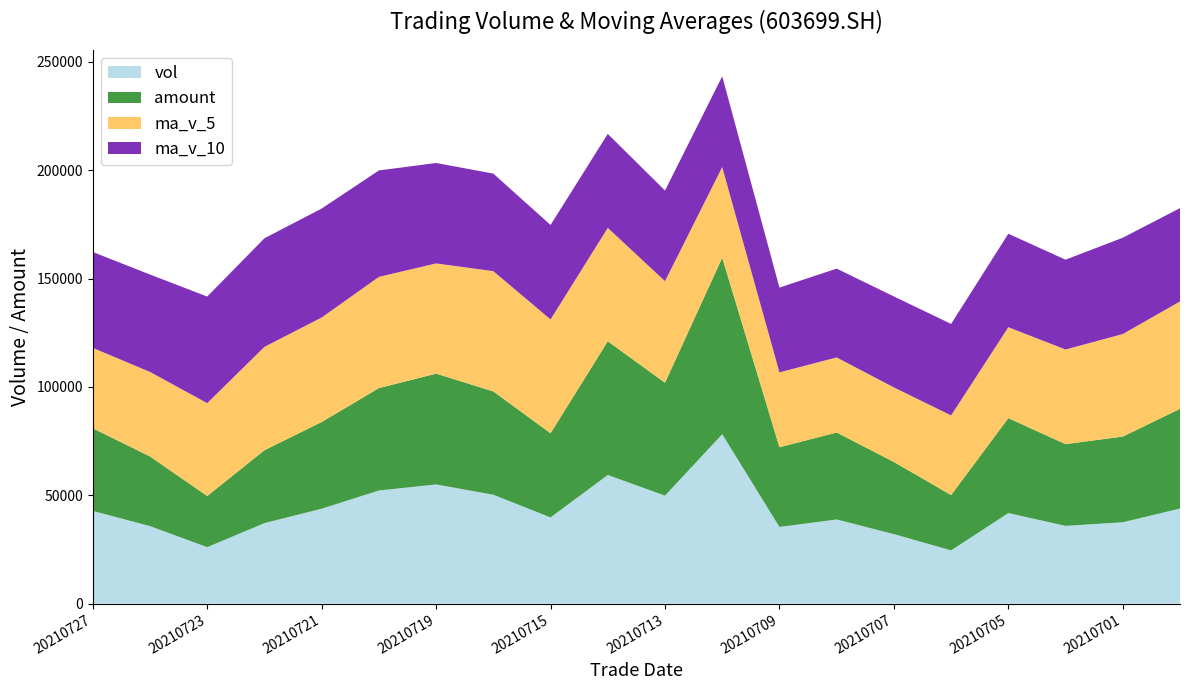

Reading left to right, extract all data points from this chart.

vol: 20210727=42810.5	20210726=35795.8	20210723=26071.4	20210722=37185.9	20210721=43819.1	20210720=52224.0	20210719=55033.0	20210716=50278.1	20210715=39808.5	20210714=59390.3	20210713=49853.4	20210712=78215.0	20210709=35401.0	20210708=38859.3	20210707=32111.0	20210706=24596.0	20210705=41817.2	20210702=35911.1	20210701=37572.0	20210630=43902.1
amount: 20210727=38116.7	20210726=32143.5	20210723=23613.8	20210722=33632.1	20210721=40014.6	20210720=47252.2	20210719=51130.1	20210716=47670.2	20210715=38844.5	20210714=61705.8	20210713=52106.9	20210712=81442.7	20210709=36796.7	20210708=40122.9	20210707=33288.7	20210706=25528.1	20210705=43807.2	20210702=37716.3	20210701=39543.4	20210630=46006.2
ma_v_5: 20210727=37136.5	20210726=39019.2	20210723=42866.7	20210722=47708.0	20210721=48232.6	20210720=51346.8	20210719=50872.7	20210716=55509.1	20210715=52533.6	20210714=52343.8	20210713=46887.9	20210712=41836.5	20210709=34556.9	20210708=34658.9	20210707=34401.5	20210706=36759.7	20210705=41968.0	20210702=43680.4	20210701=47325.0	20210630=49564.4
ma_v_10: 20210727=44241.7	20210726=44946.0	20210723=49187.9	20210722=50120.8	20210721=50288.2	20210720=49117.4	20210719=46354.6	20210716=45033.0	20210715=43596.3	20210714=43372.6	20210713=41823.8	20210712=41902.2	20210709=39118.6	20210708=40991.9	20210707=41982.9	20210706=42224.6	20210705=43144.8	20210702=41447.3	20210701=44457.4	20210630=43082.6